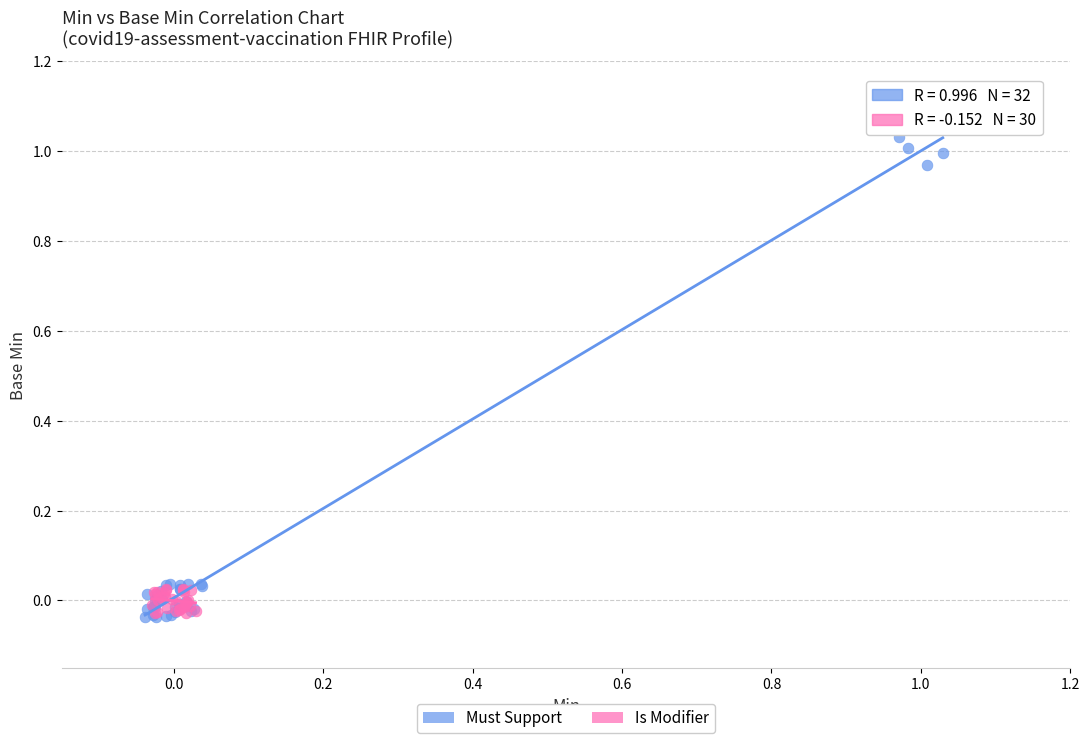

Which series has the widest spread of Y values?

Must Support